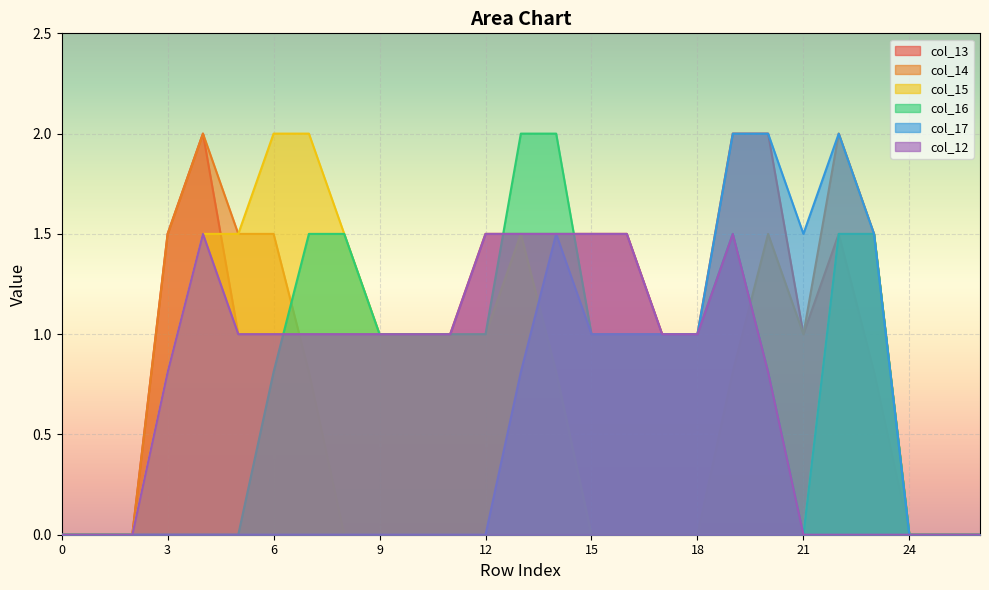

True or false: col_15 and col_14 cross at least once.

False